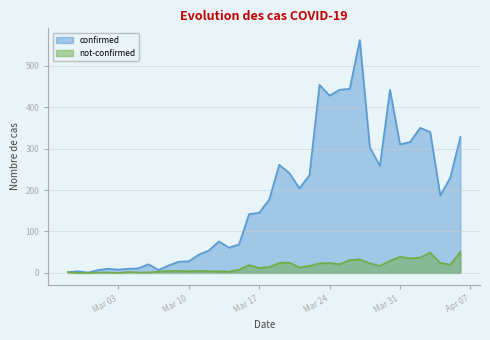

At which label is not-confirmed closest to 25?

2020-03-20